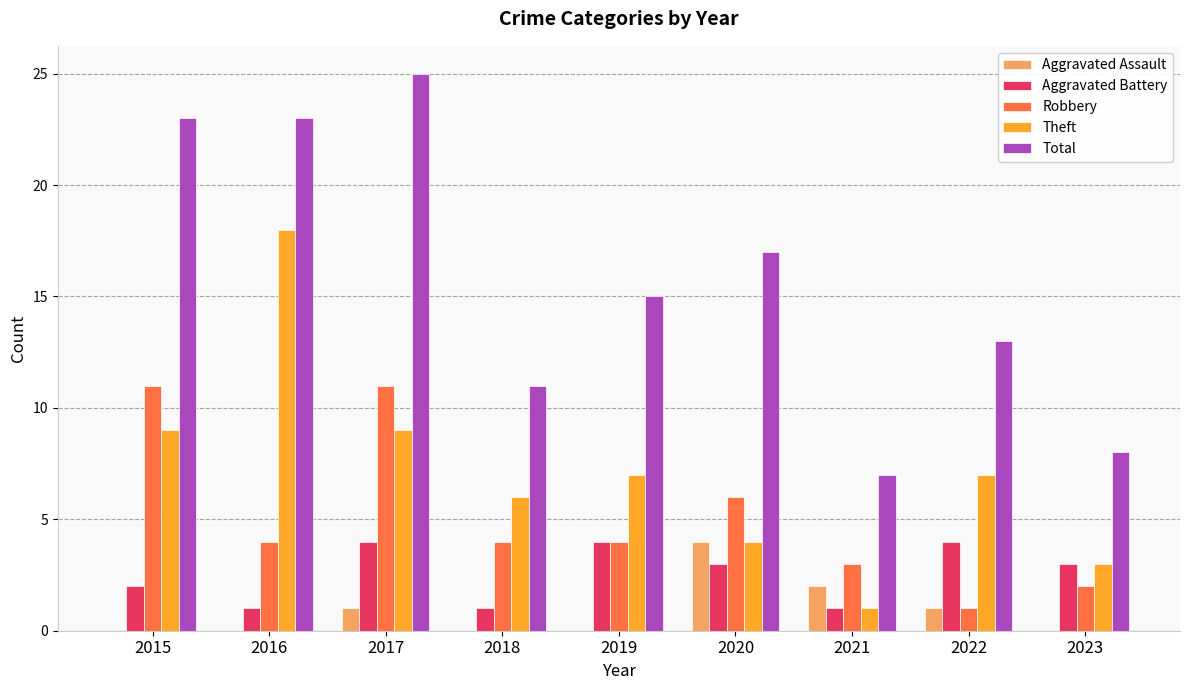

What value does the Aggravated Battery series have at 2020?

3